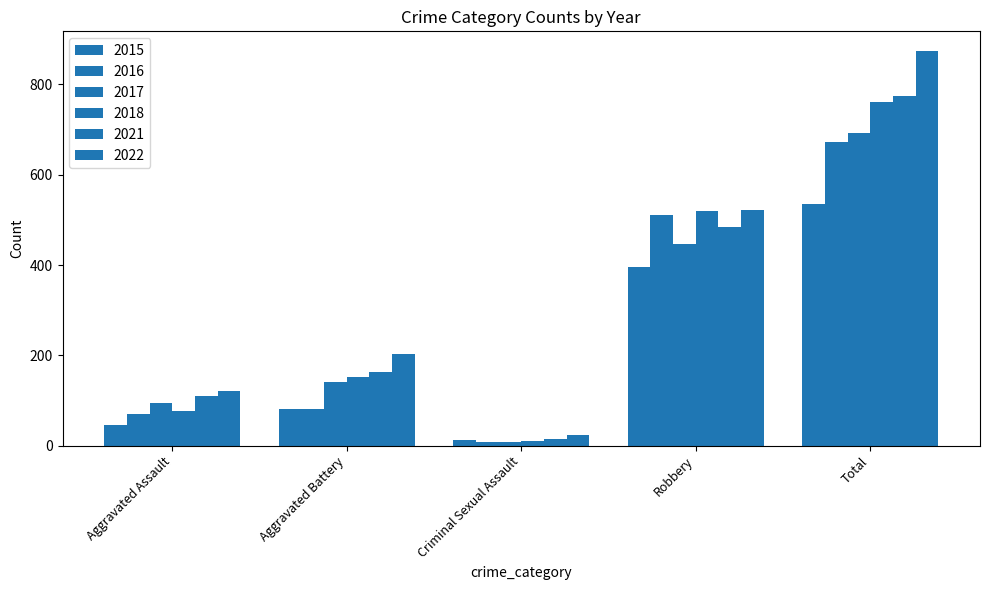

Which has a higher value, Robbery or Criminal Sexual Assault?

Robbery